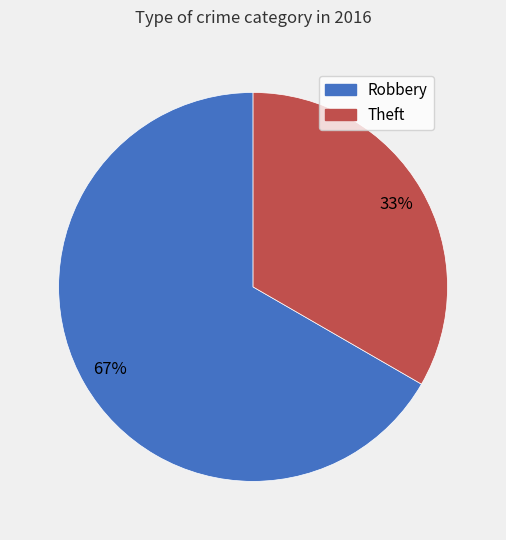

The Theft slice represents 33% of the pie. True or false?

True